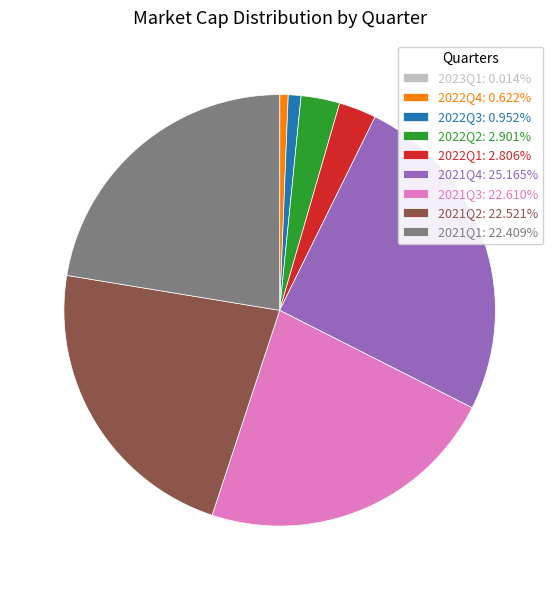

Do 2022Q1: 2.806% and 2022Q2: 2.901% together represent more than half of the pie?

No